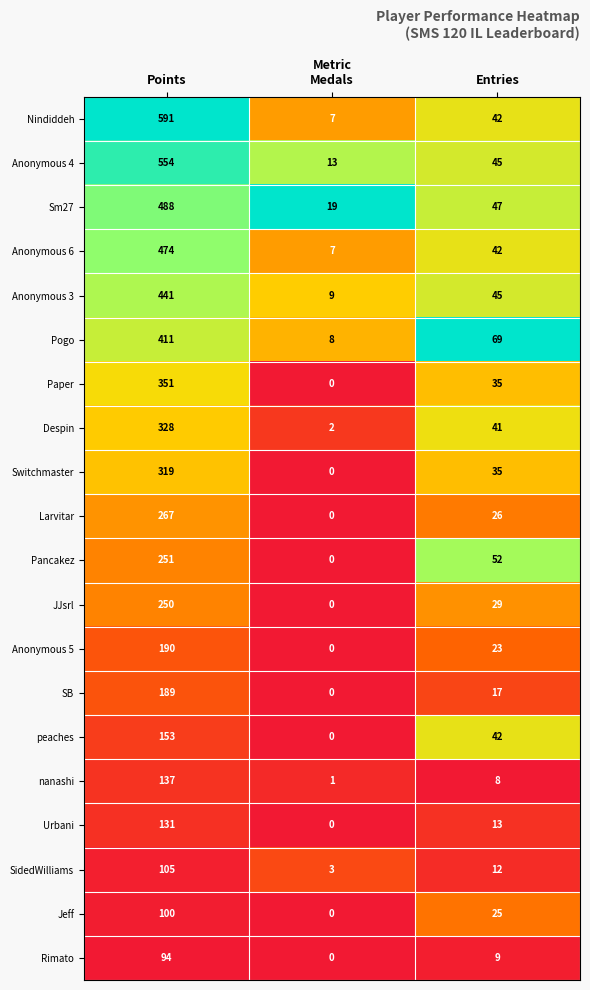

What is the average value of the Jeff series?

42